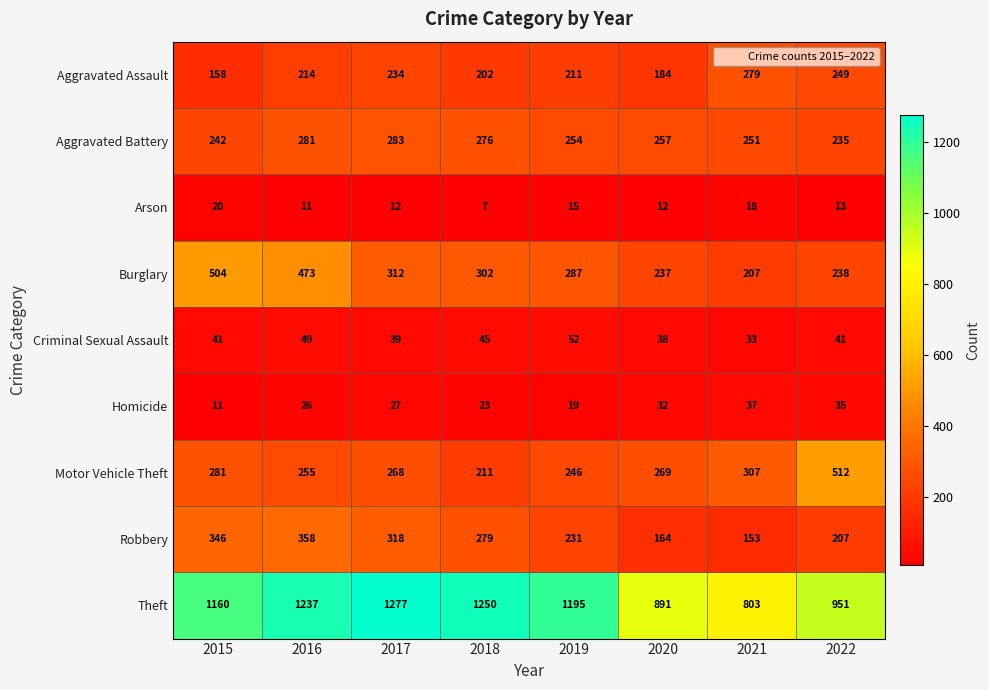

At which category is the sum across all series the highest?

2016